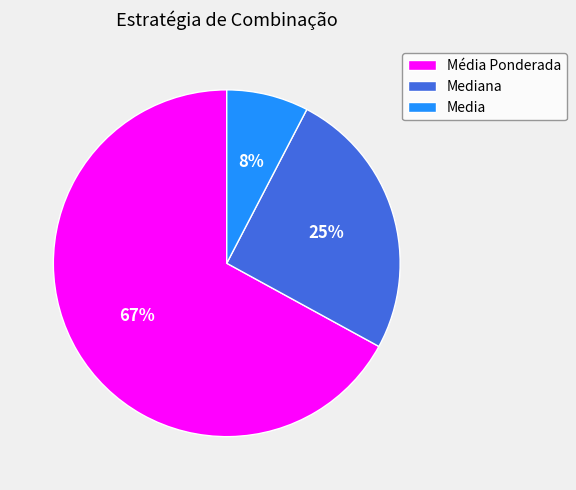

To the nearest percent, what is the combined percentage of Mediana and Média Ponderada?

92%